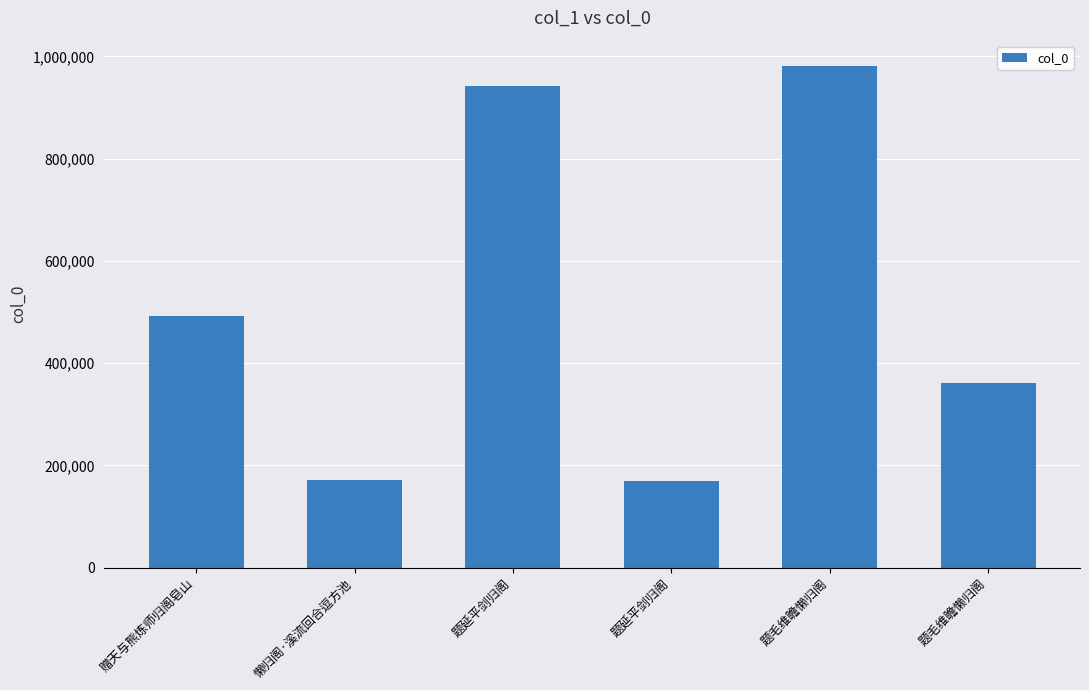

Rank the categories by value from lowest to highest.

题延平剑归阁, 懒归阁·溪流回合逗方池, 题毛维瞻懒归阁, 赠天与熊炼师归阁皂山, 题延平剑归阁, 题毛维瞻懒归阁